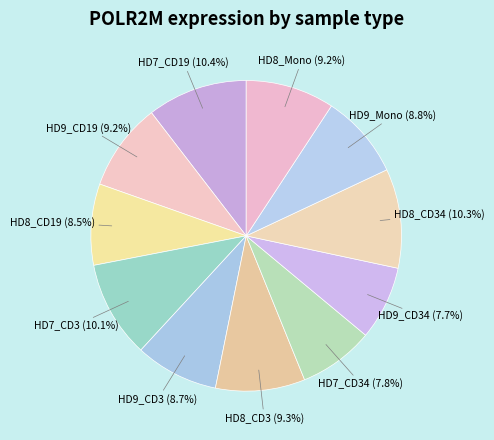

To the nearest percent, what portion does HD7_CD19 represent?

10%